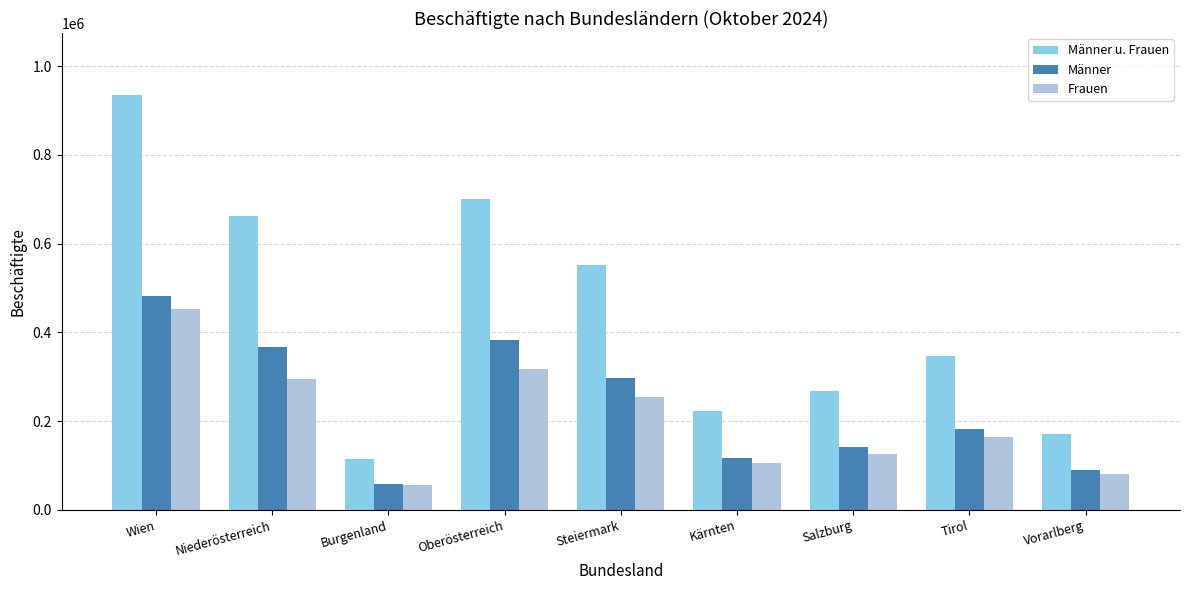

Are the bars horizontal?

No